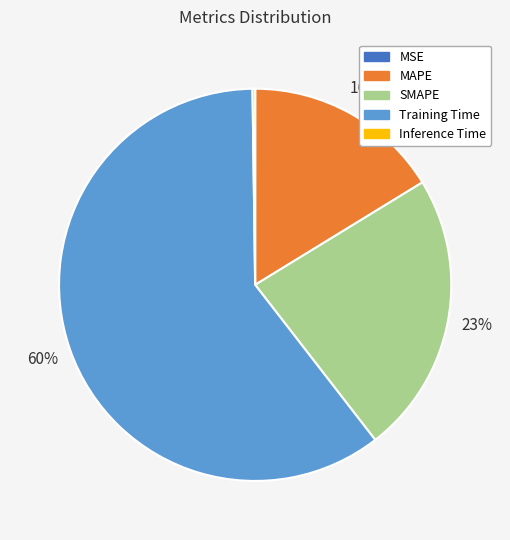

The Training Time slice represents 60% of the pie. True or false?

True